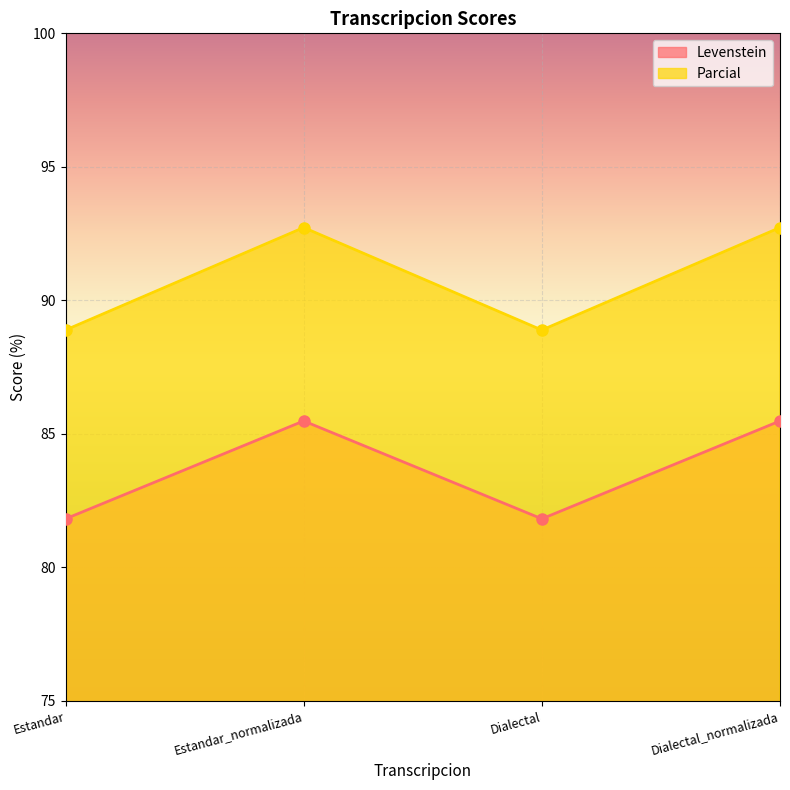

List the series in order of their overall mean, highest first.

Parcial, Levenstein